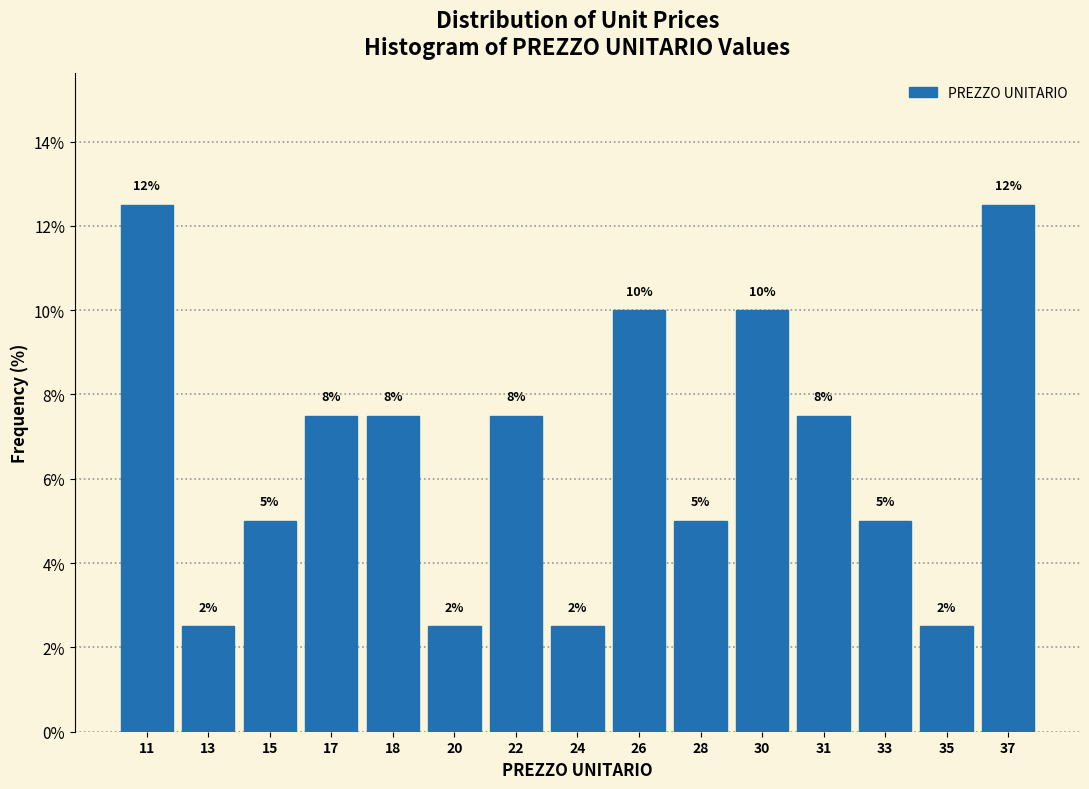

How many bars are there in total?

15